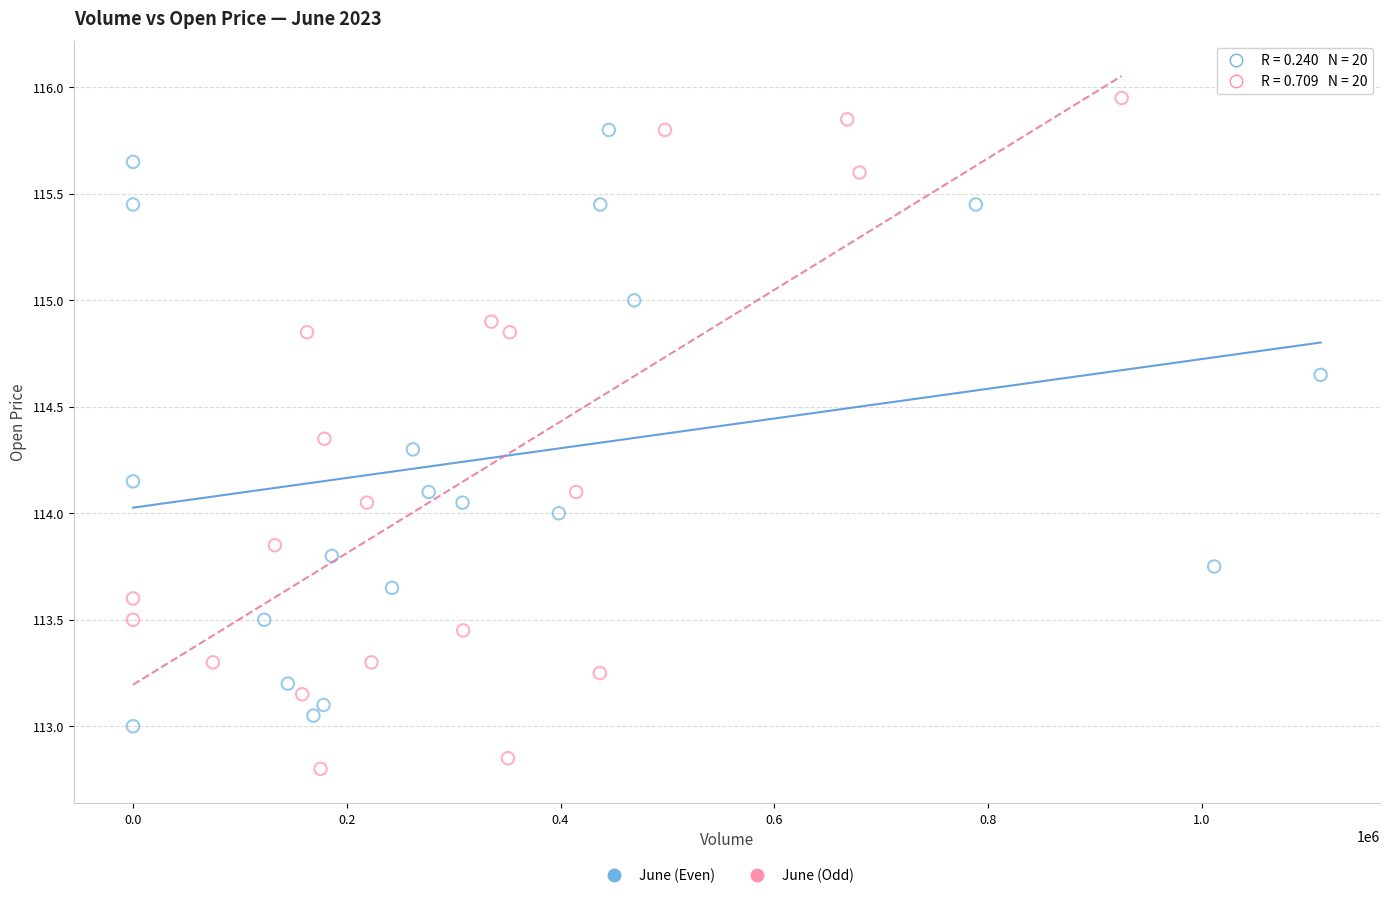

Which series has the widest spread of Y values?

June (Odd)